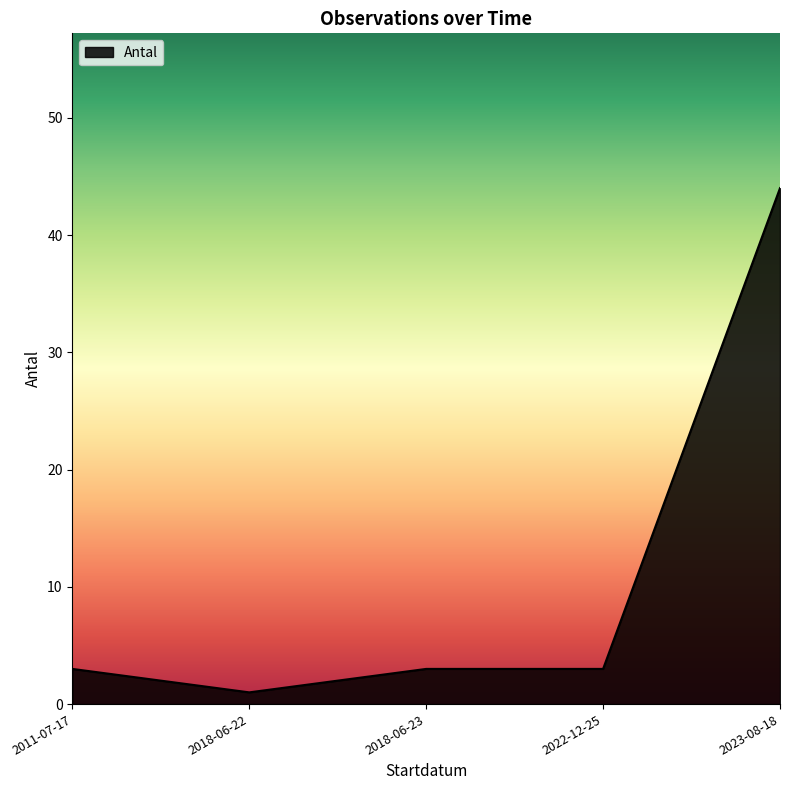

The chart shows a value of 3 at 2018-06-23. True or false?

True